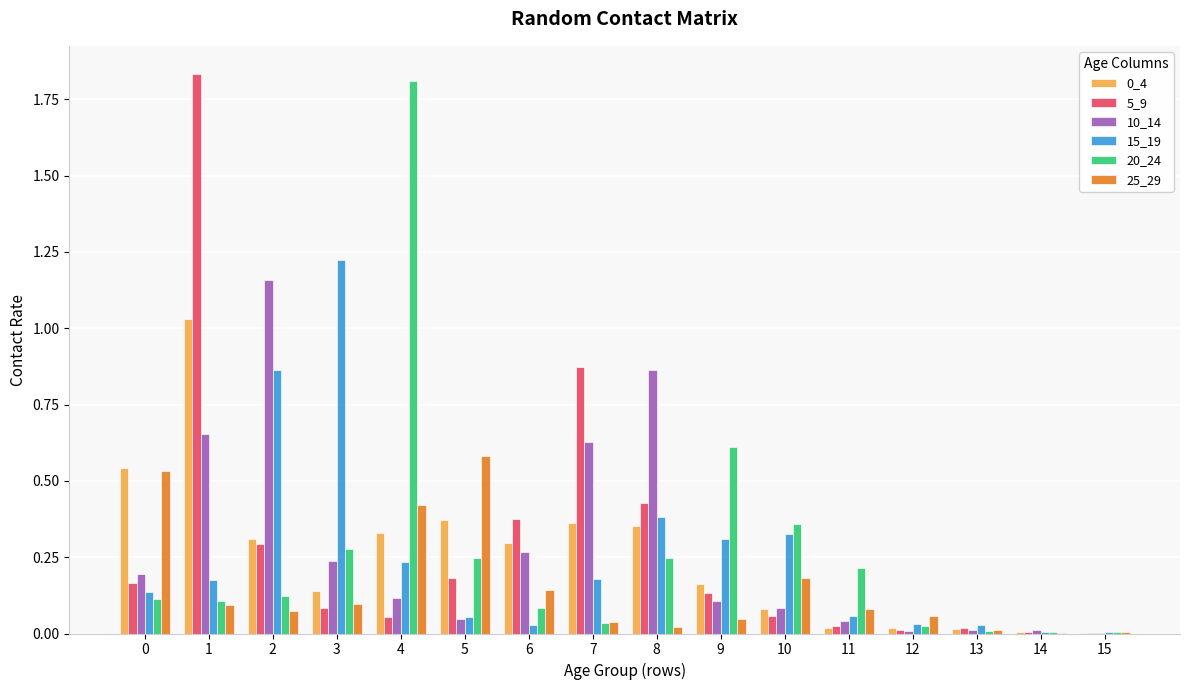

True or false: 0_4 has a value of 0.1 at 7.

False